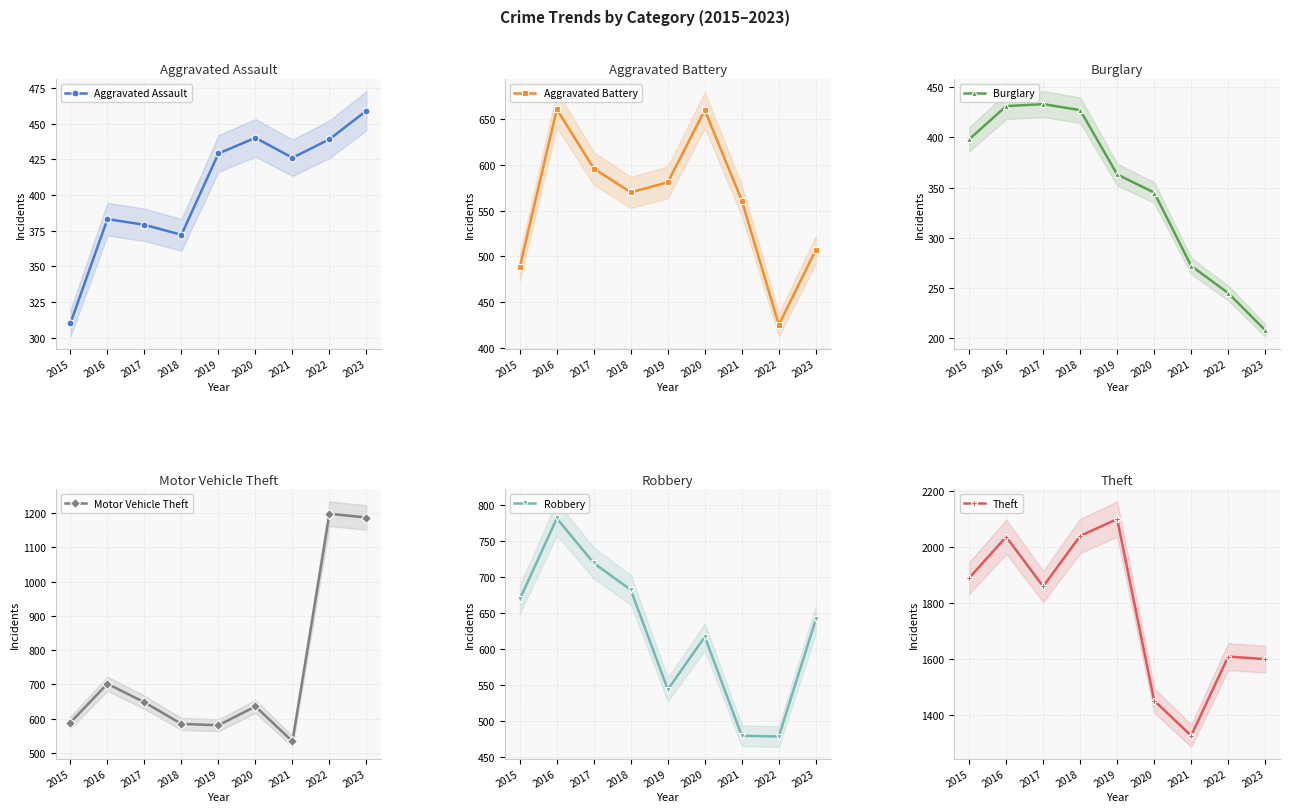

Rank the series by their maximum value, from highest to lowest.

Theft, Motor Vehicle Theft, Robbery, Aggravated Battery, Aggravated Assault, Burglary